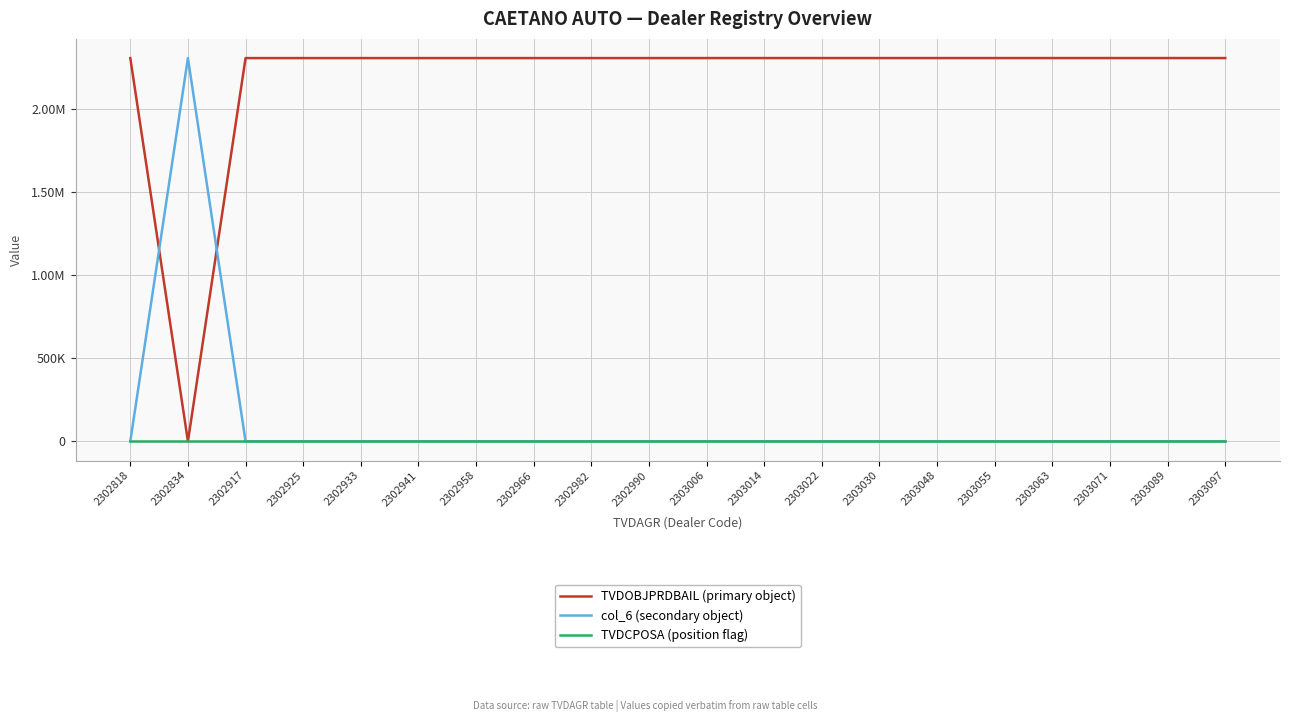

What are all the series names shown in the legend?

TVDOBJPRDBAIL (primary object), col_6 (secondary object), TVDCPOSA (position flag)